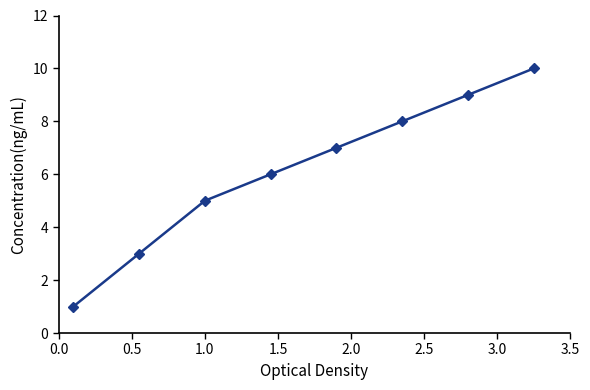

What is the greatest value displayed?

10